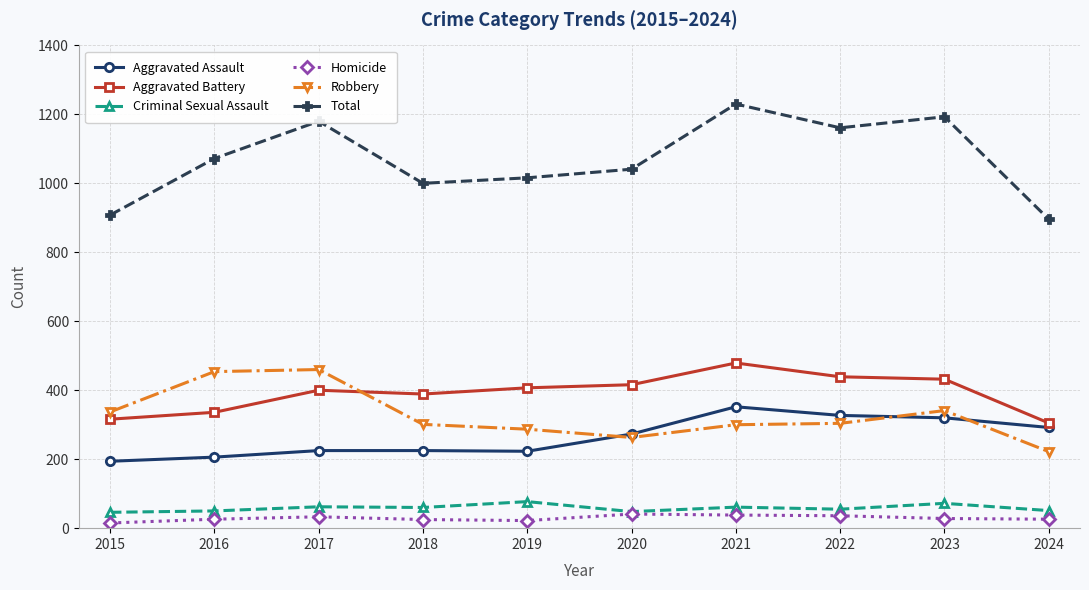

What is the total value across all series at 2020?

2082